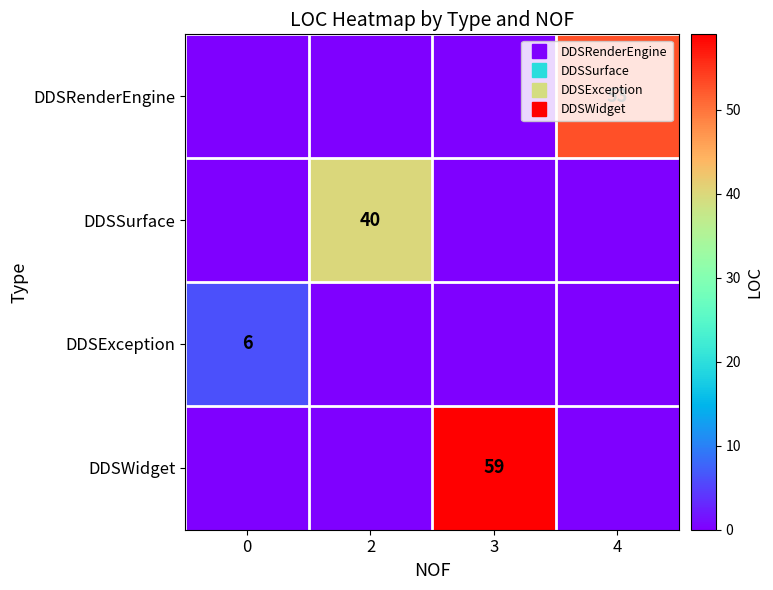

Which has a higher value, 0 or 4?

4